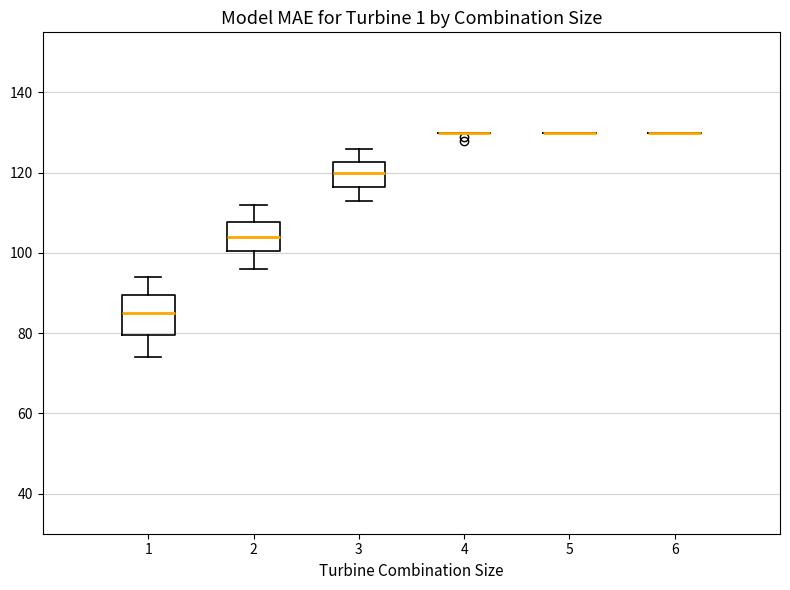

Comparing the boxes themselves (not the whiskers), which one is the tallest?

1